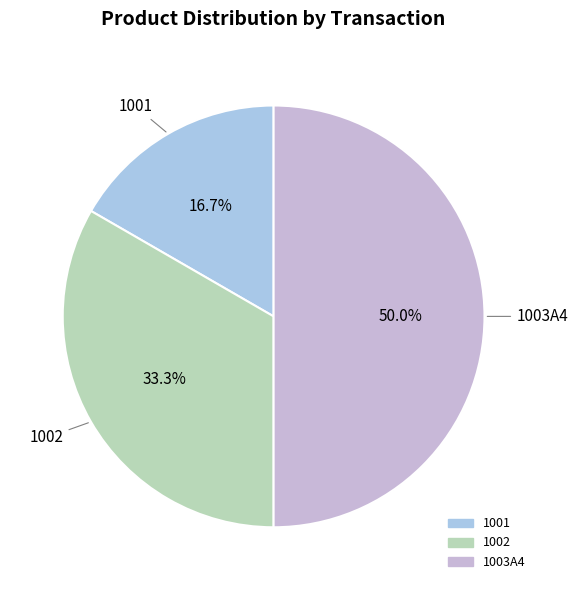

Count the number of slices in the pie.

3